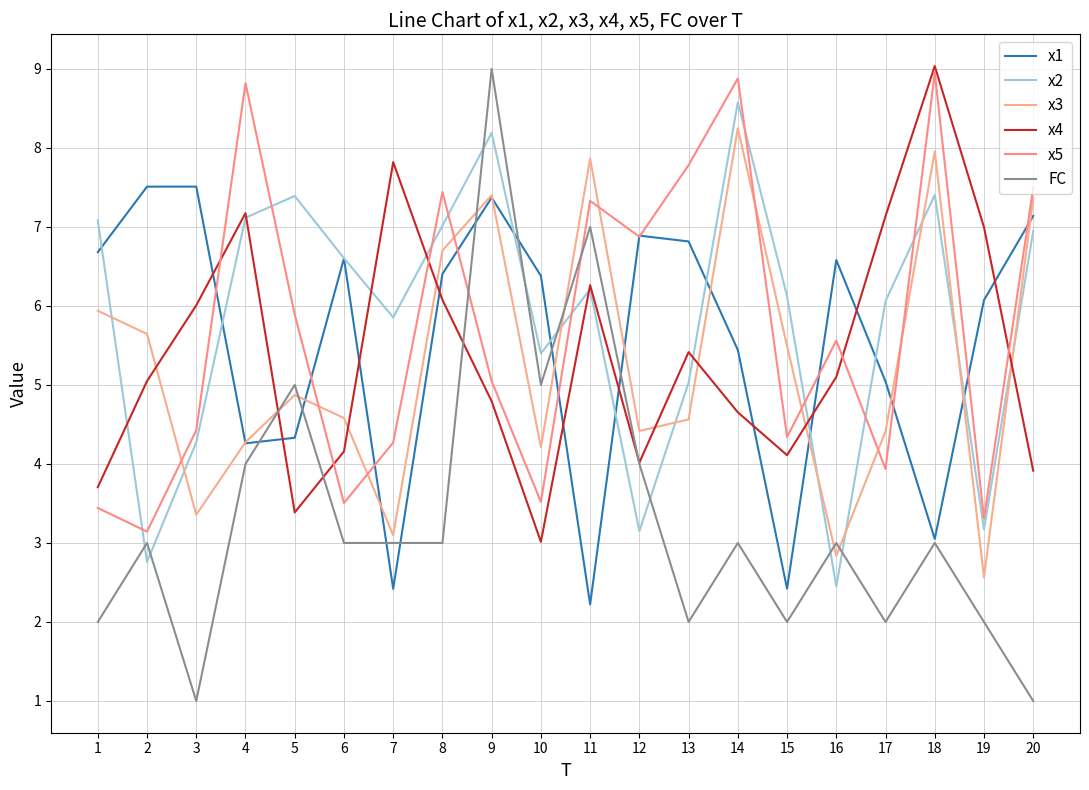

True or false: x4 has more than 1 interior local peaks.

True